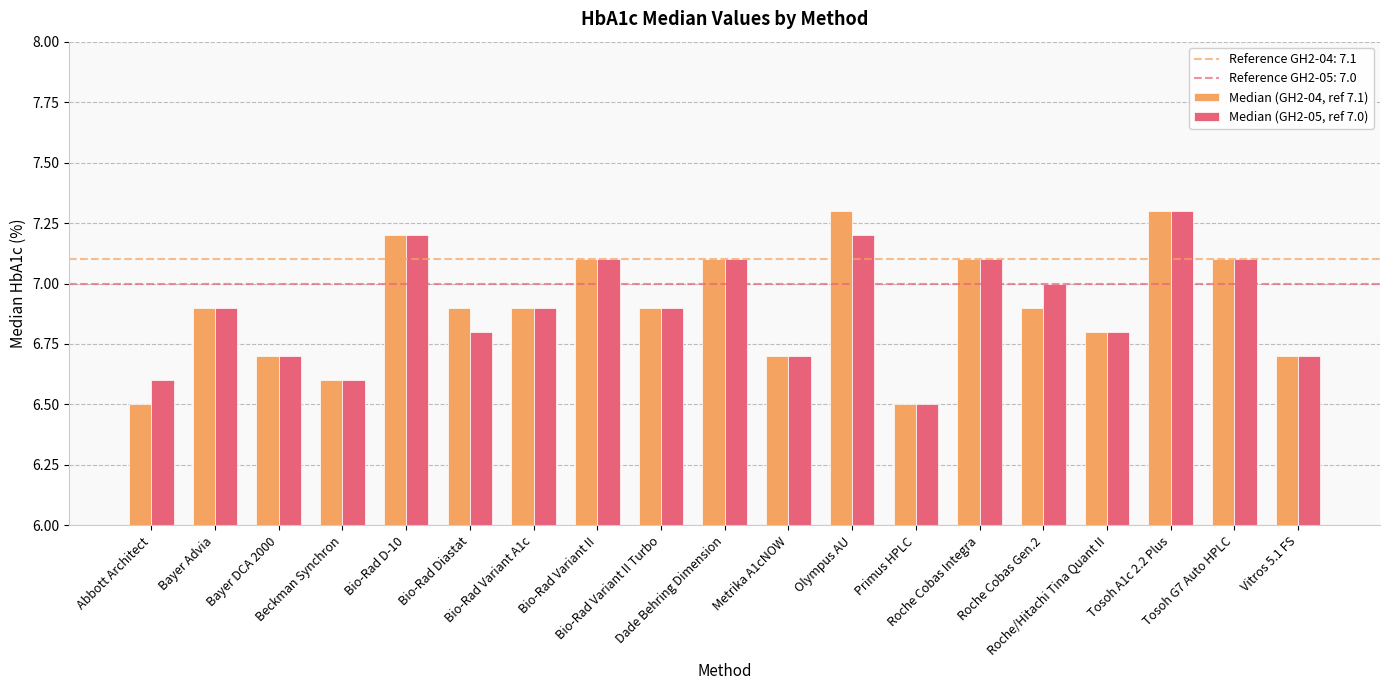

What is the maximum value shown in the chart?

7.3